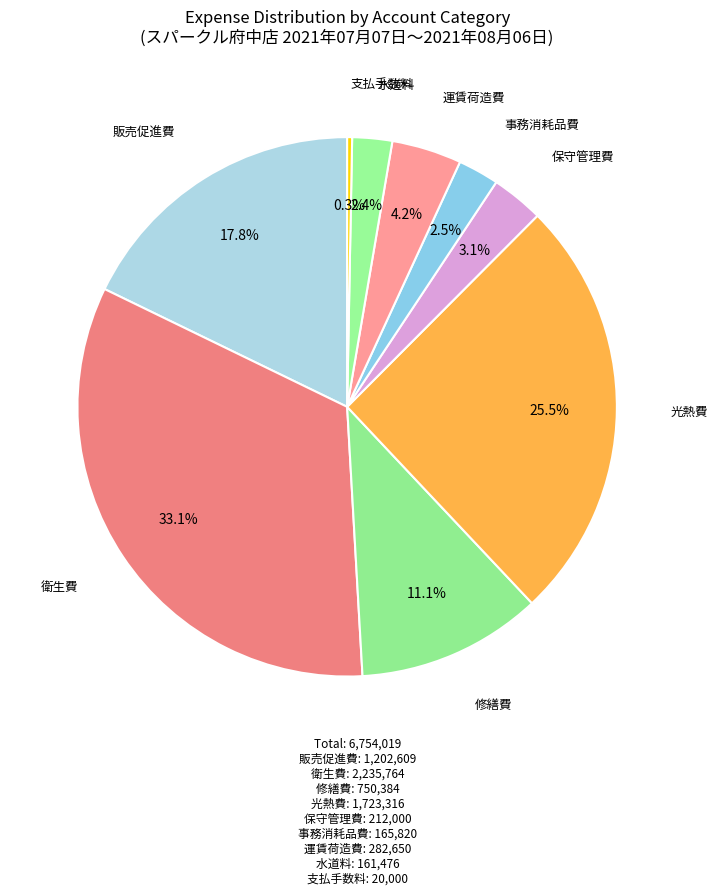

To the nearest percent, what is the average slice percentage?

11%